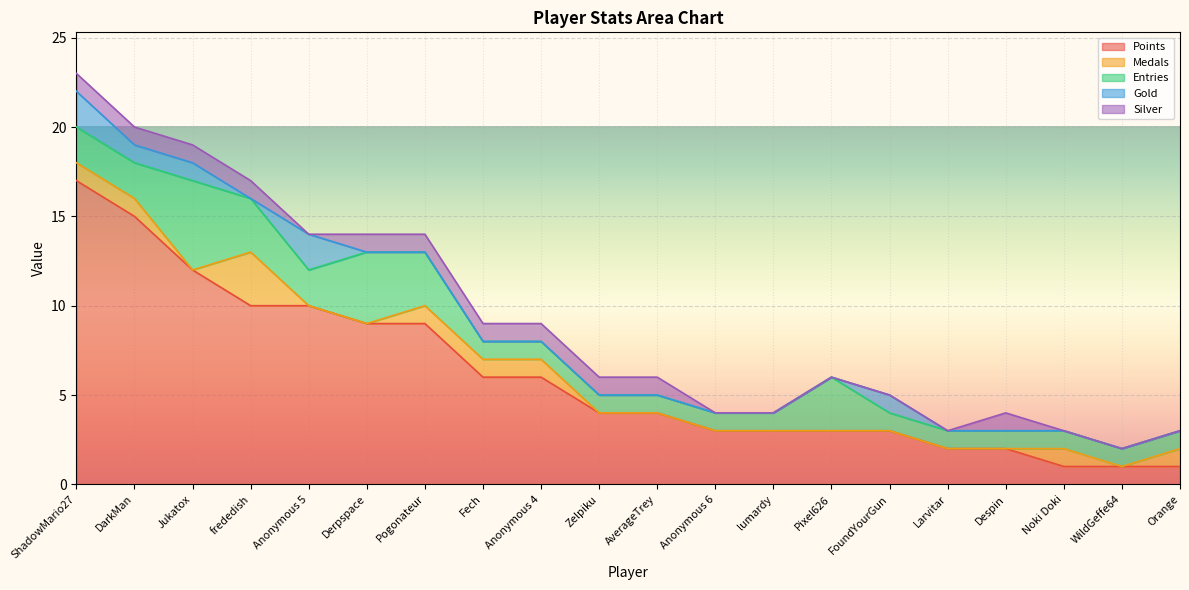

What are all the series names shown in the legend?

Points, Medals, Entries, Gold, Silver